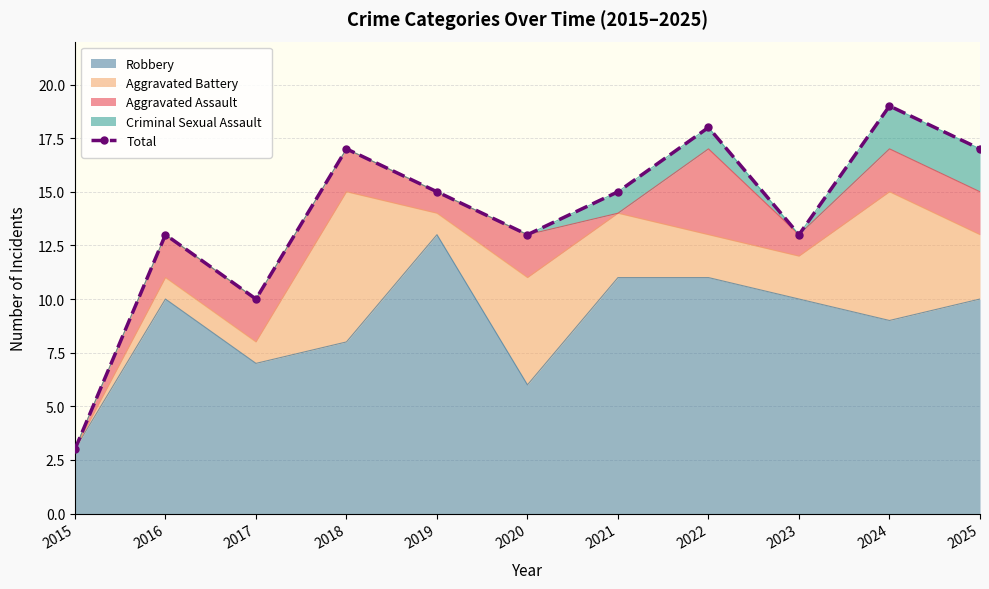

True or false: the data shows 5 at 2024.

False